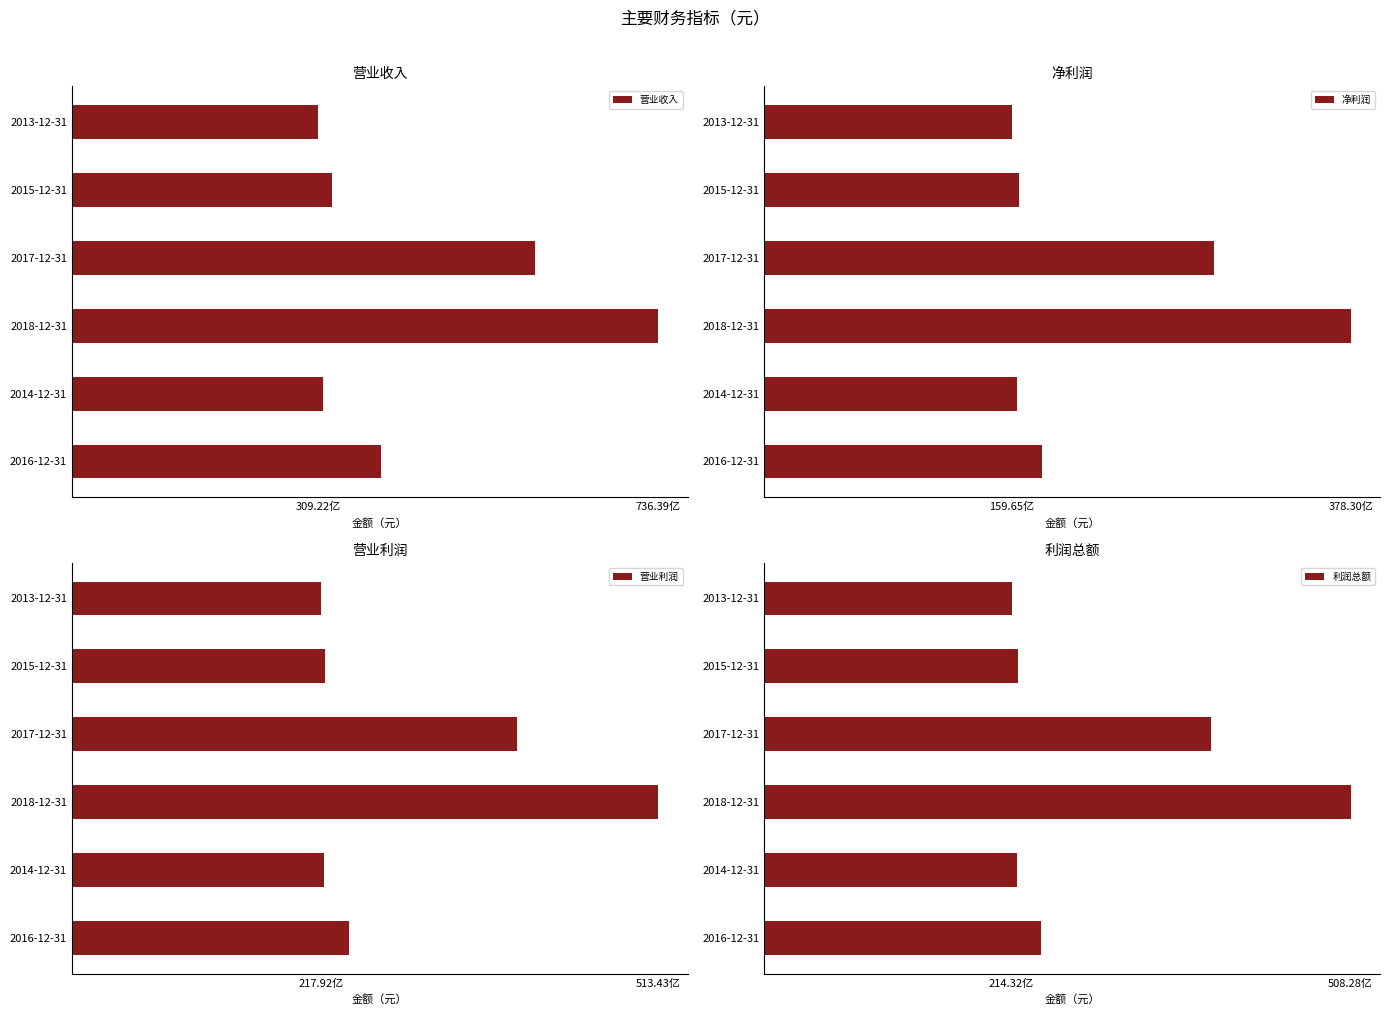

Reading right to left, extract all data points from this chart.

营业收入: 30921801316.6	32659583725.3	58217861314.2	73638872388.0	31573928530.9	38862189993.8
净利润: 15964899881.0	16454996625.2	29006423236.0	37829617756.8	16269371509.8	17930643109.9
营业利润: 21791544952.0	22158991962.9	38940007533.4	51342987681.2	22102973250.9	24265625169.4
利润总额: 21432360426.0	22001714961.3	38740072142.6	50827603447.5	21882342437.3	23957880957.1